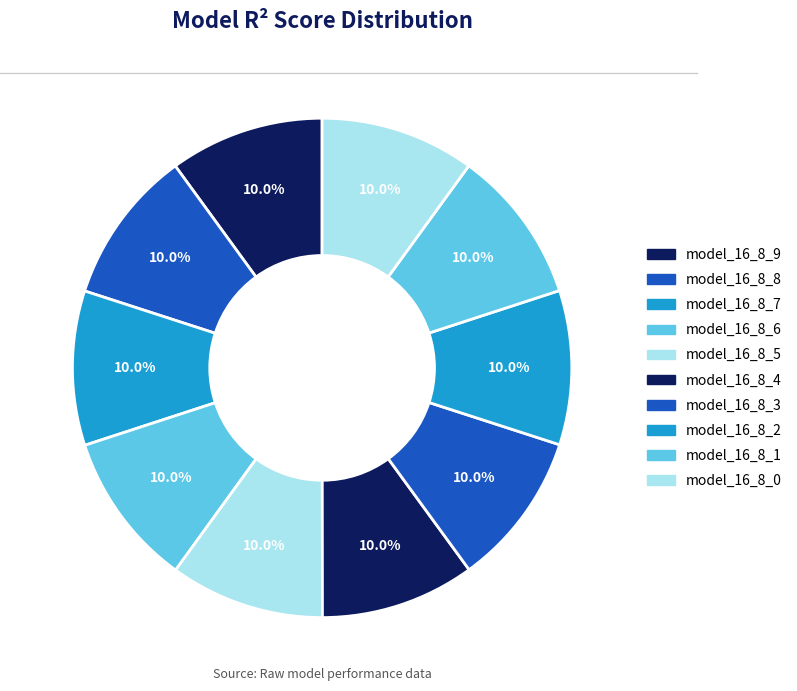

How many slices are in this pie chart?

10